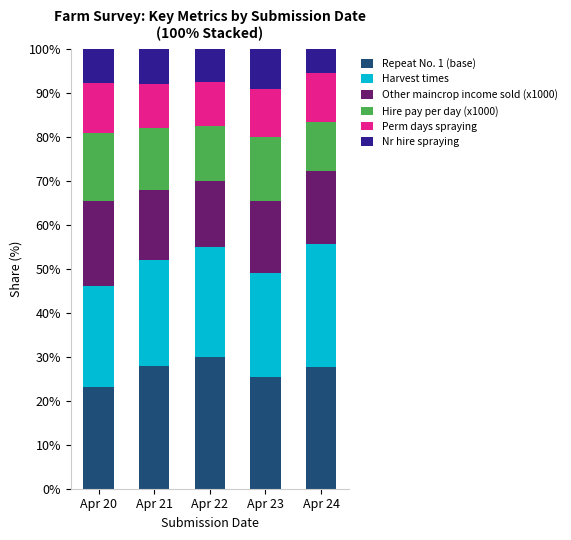

What is the sum of all Repeat No. 1 (base) values?

134.3